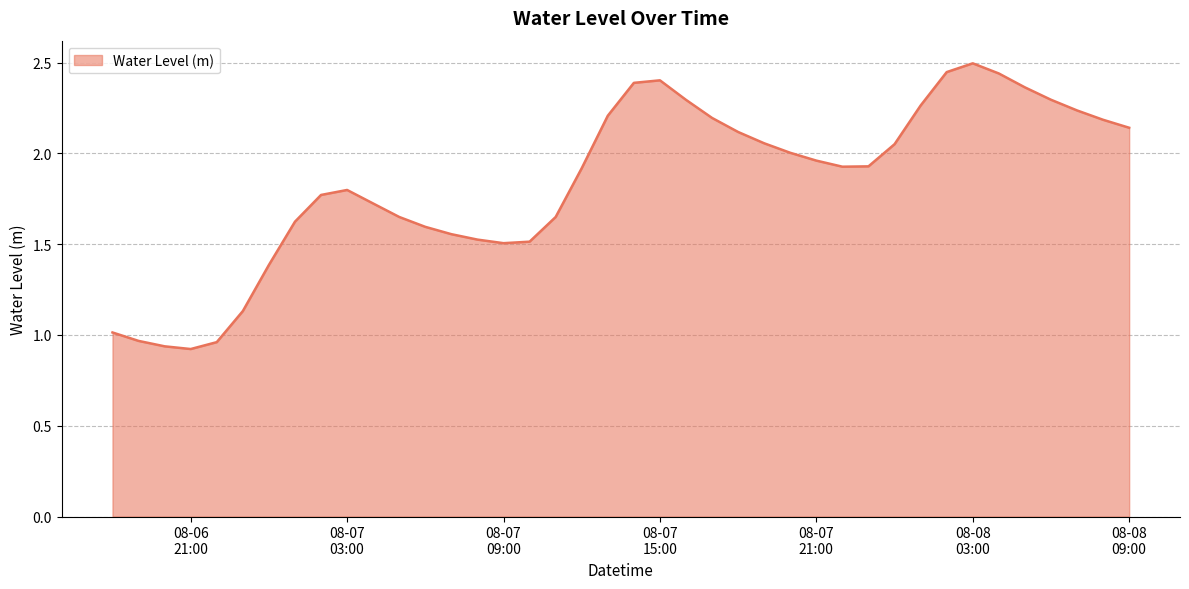

What is the maximum value shown in the chart?

2.5